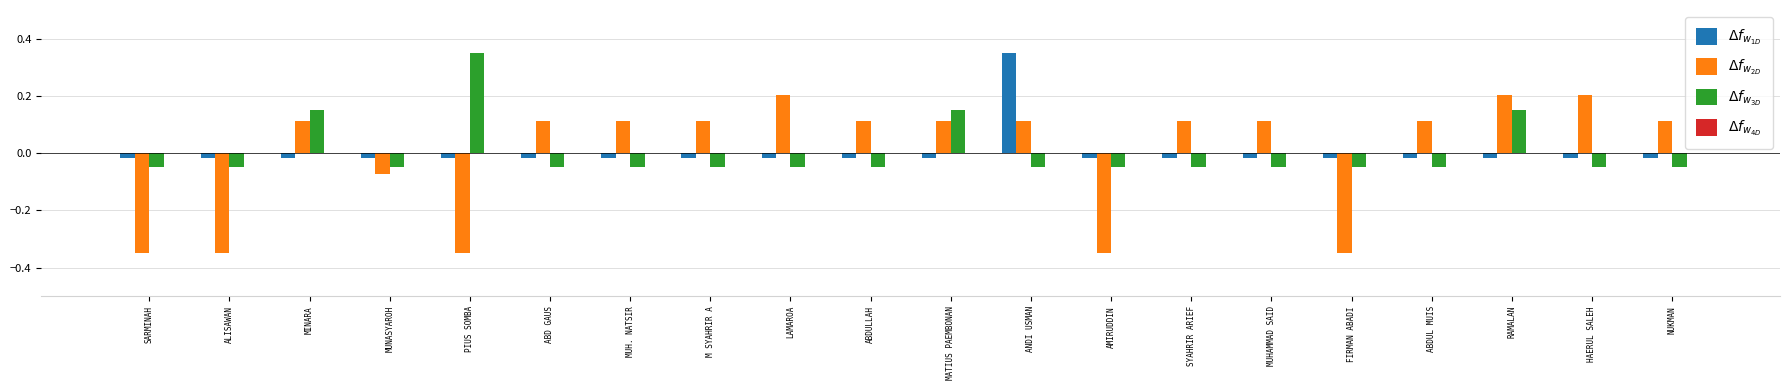

At how many categories does at least one series exceed 0?

15